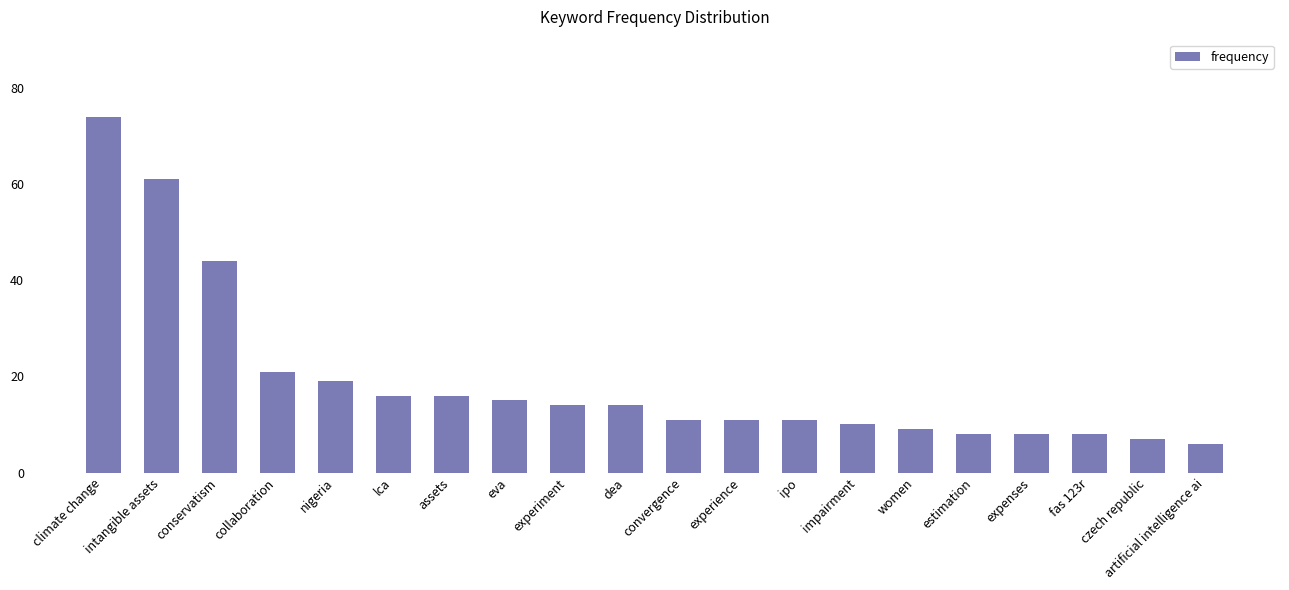

What is the label of the 12th bar from the right?

experiment